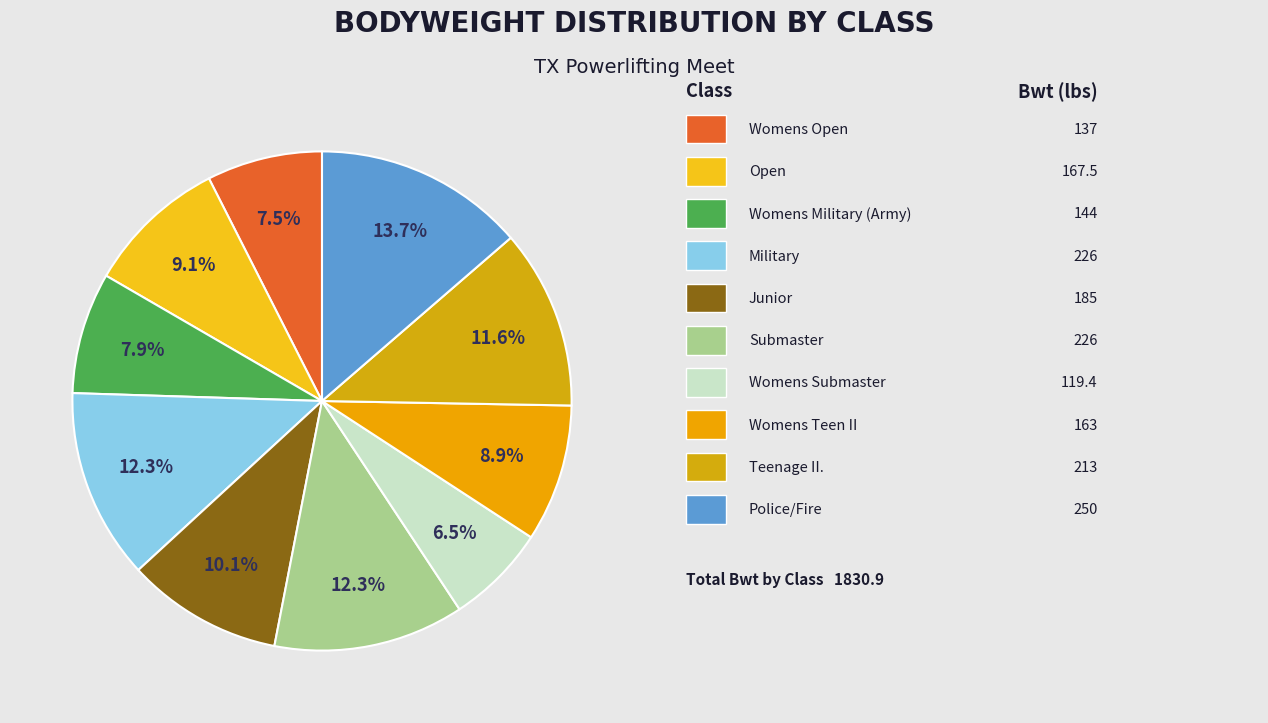

Rank the categories by value from lowest to highest.

Womens Submaster, Womens Open, Womens Military (Army), Womens Teen II, Open, Junior, Teenage II., Military, Submaster, Police/Fire